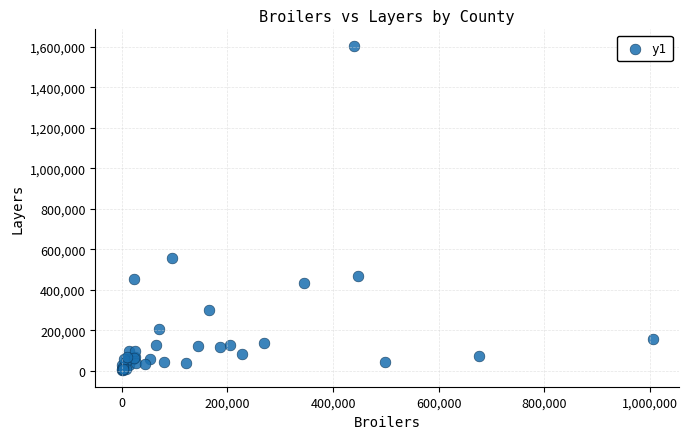

What Y value in the scatter plot is closest to 803683?

558391